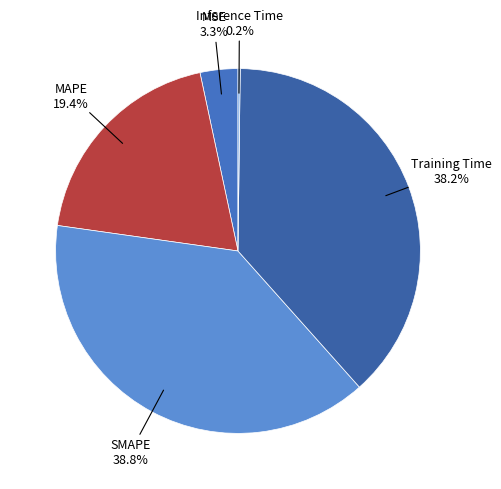

What portion of the pie excludes SMAPE?

61.2%